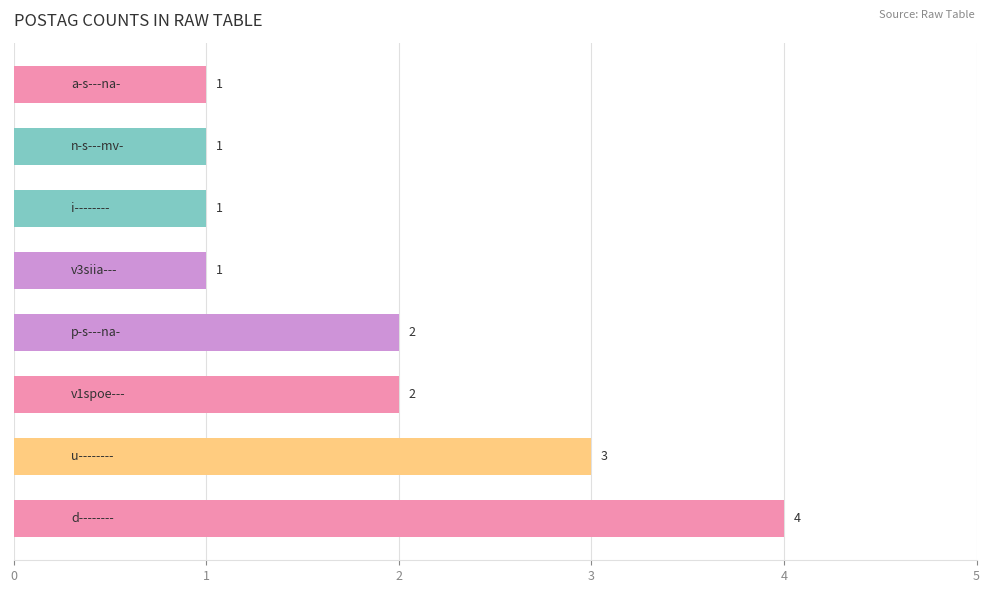

Does the chart contain any negative values?

No